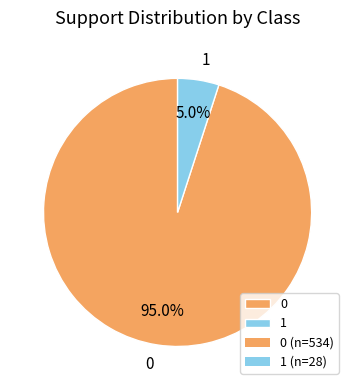

Does 1 represent more than half of the total?

No